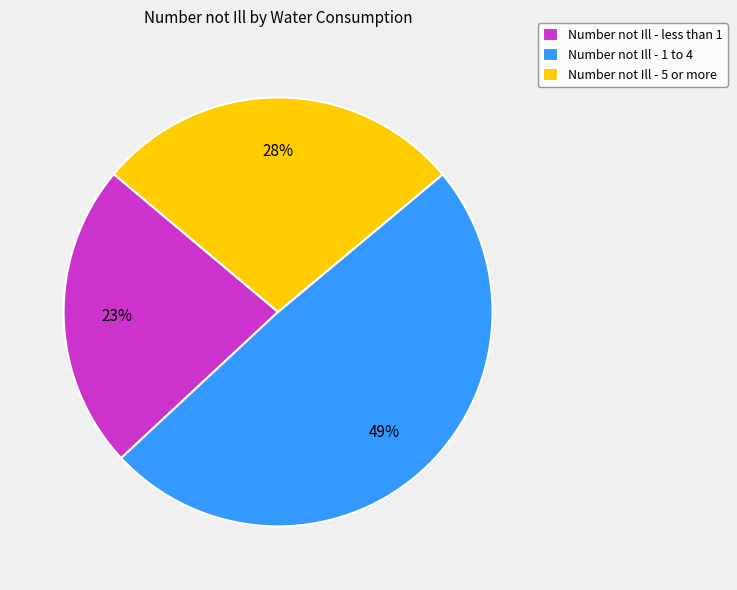

What is the ratio of the value at Number not Ill - less than 1 to the value at Number not Ill - 5 or more?

0.8